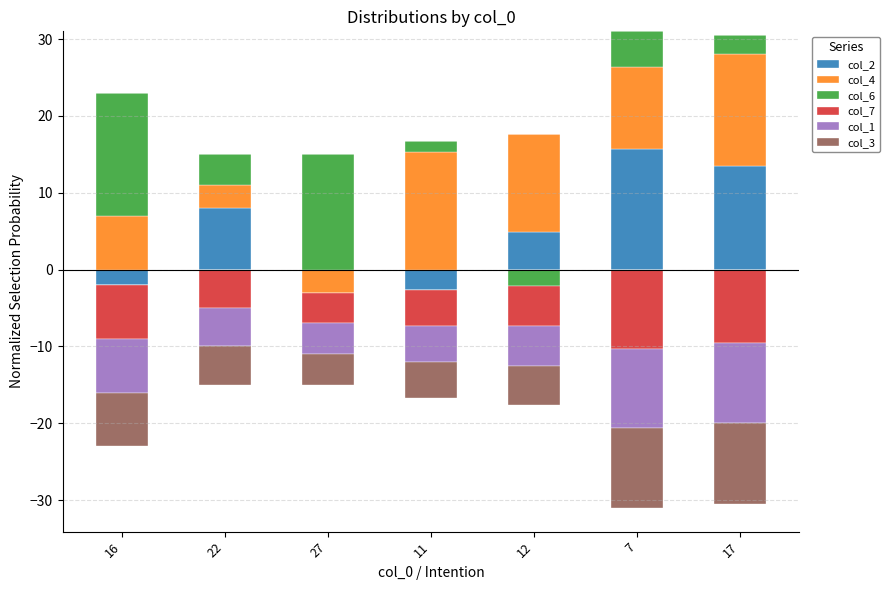

Between 17 and 11, which is larger?

17